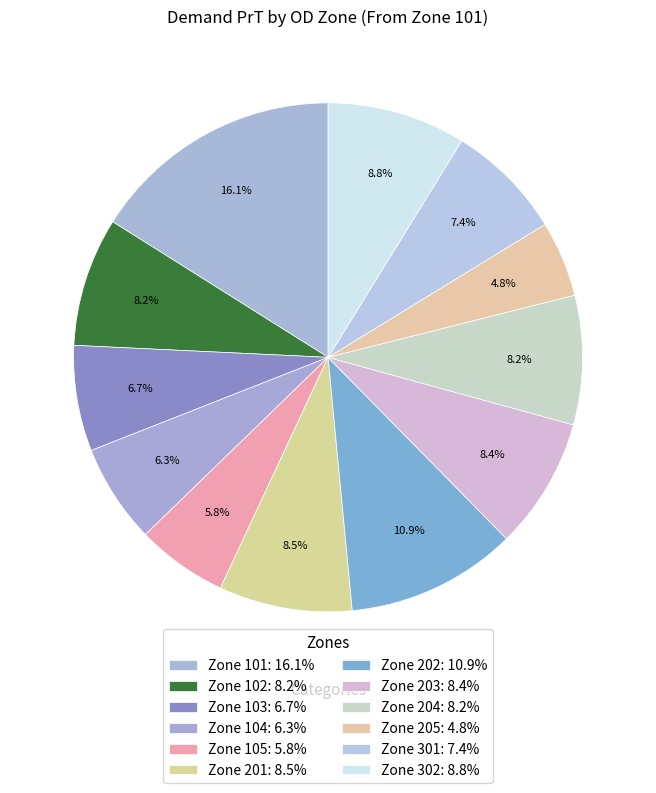

How many segments does this pie chart have?

12